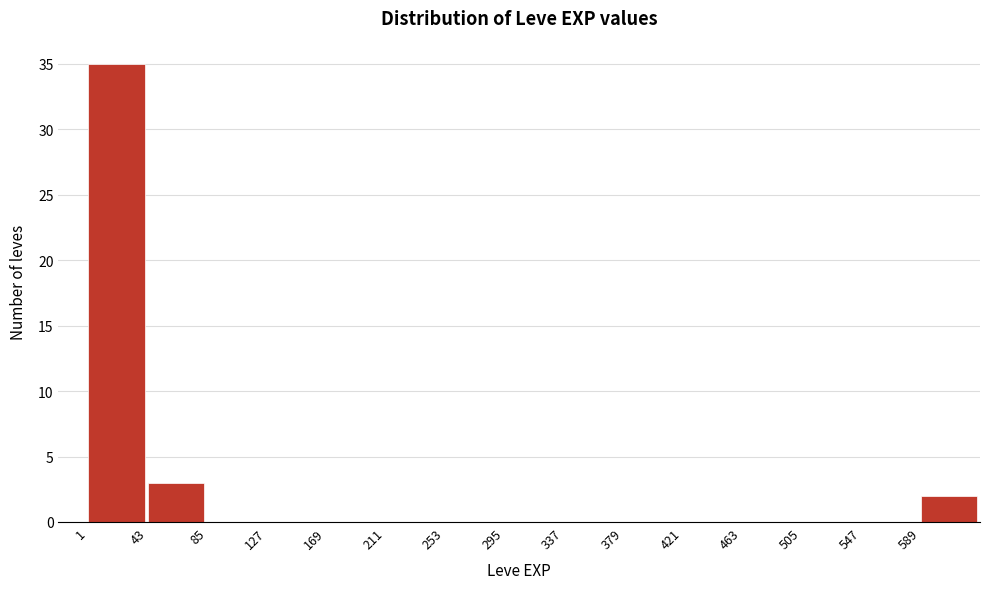

Which range on the x-axis has the tallest bar?

1 to 43